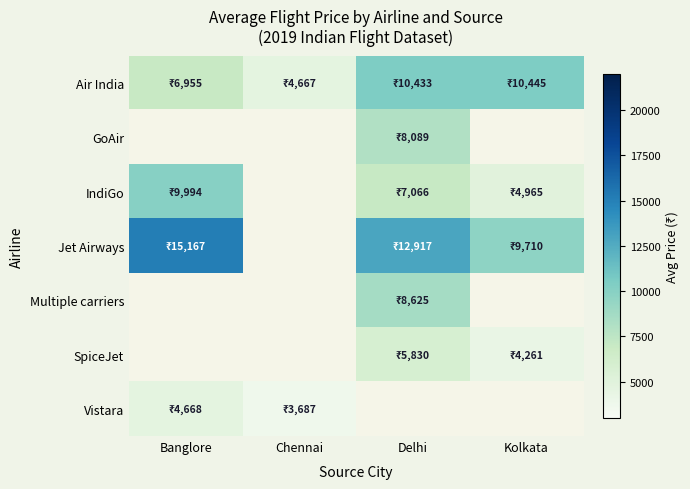

List the labels in order of Multiple carriers value, smallest first.

Banglore, Chennai, Delhi, Kolkata